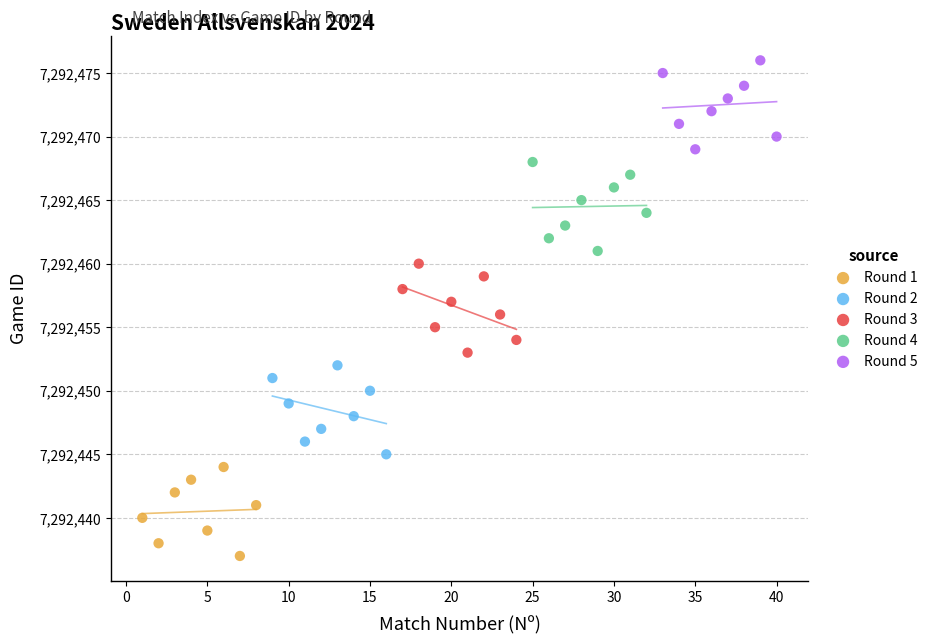

Which series contains the lowest Y value?

Round 1